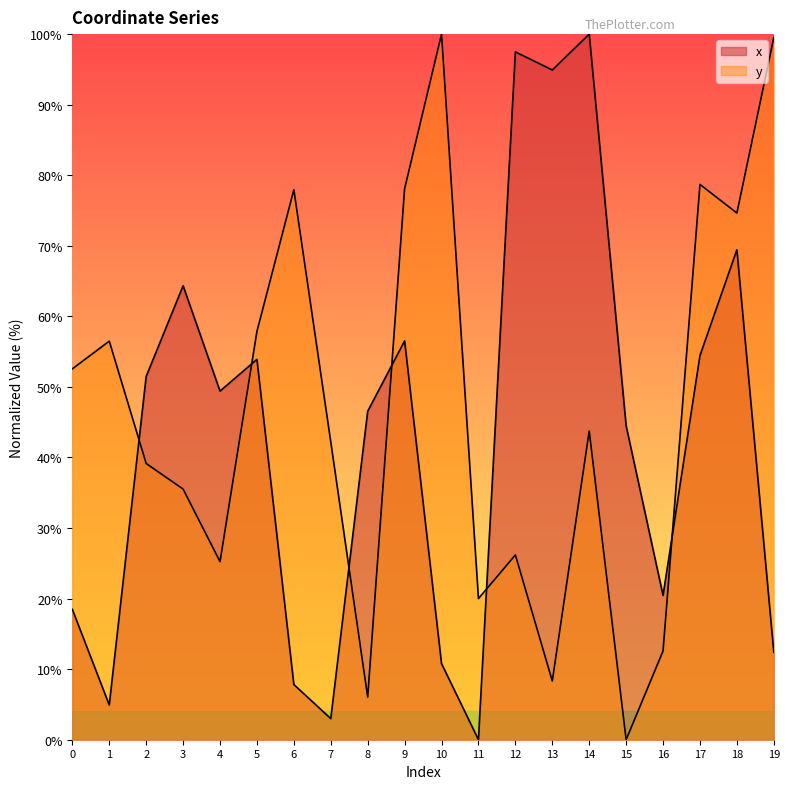

What are all the series names shown in the legend?

x, y